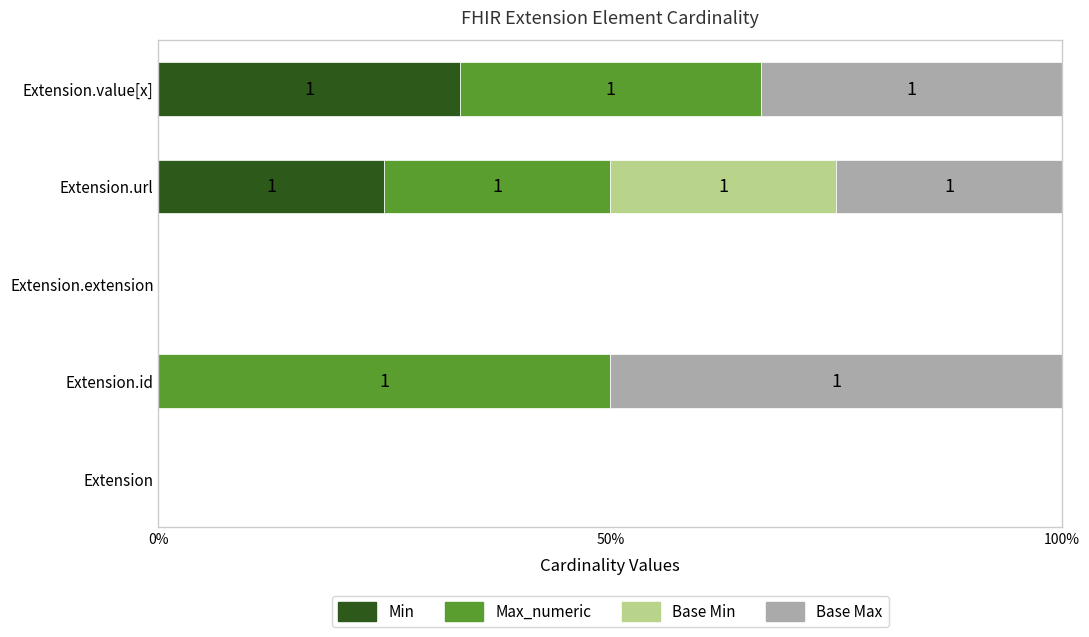

How many distinct data groups are displayed?

4